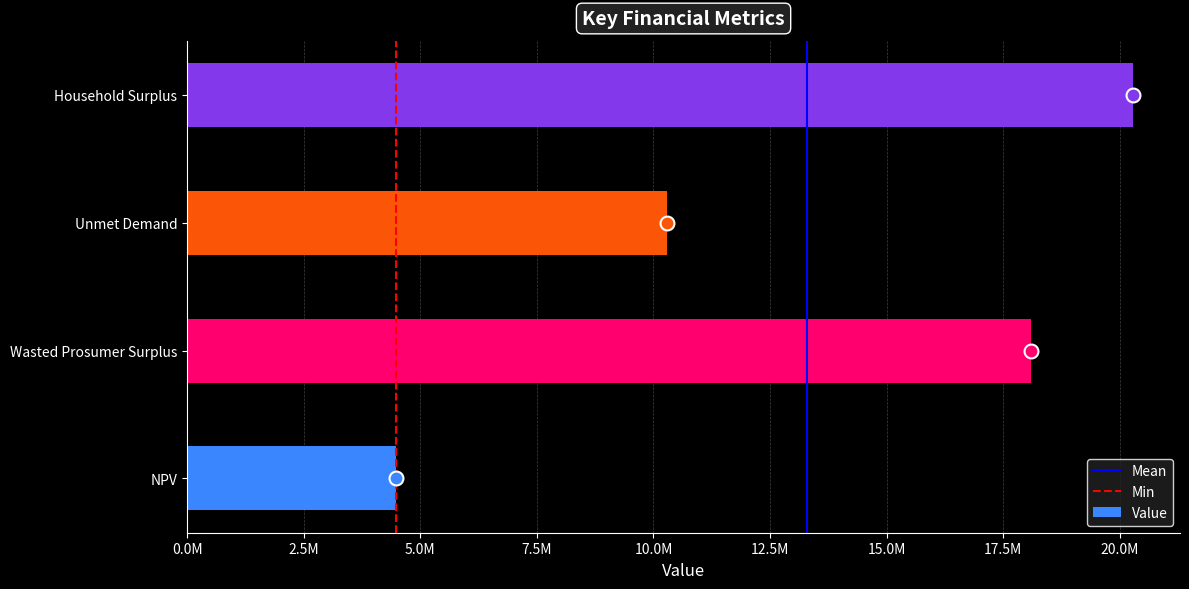

Where is the data nearest to the value 12377879?

Unmet Demand